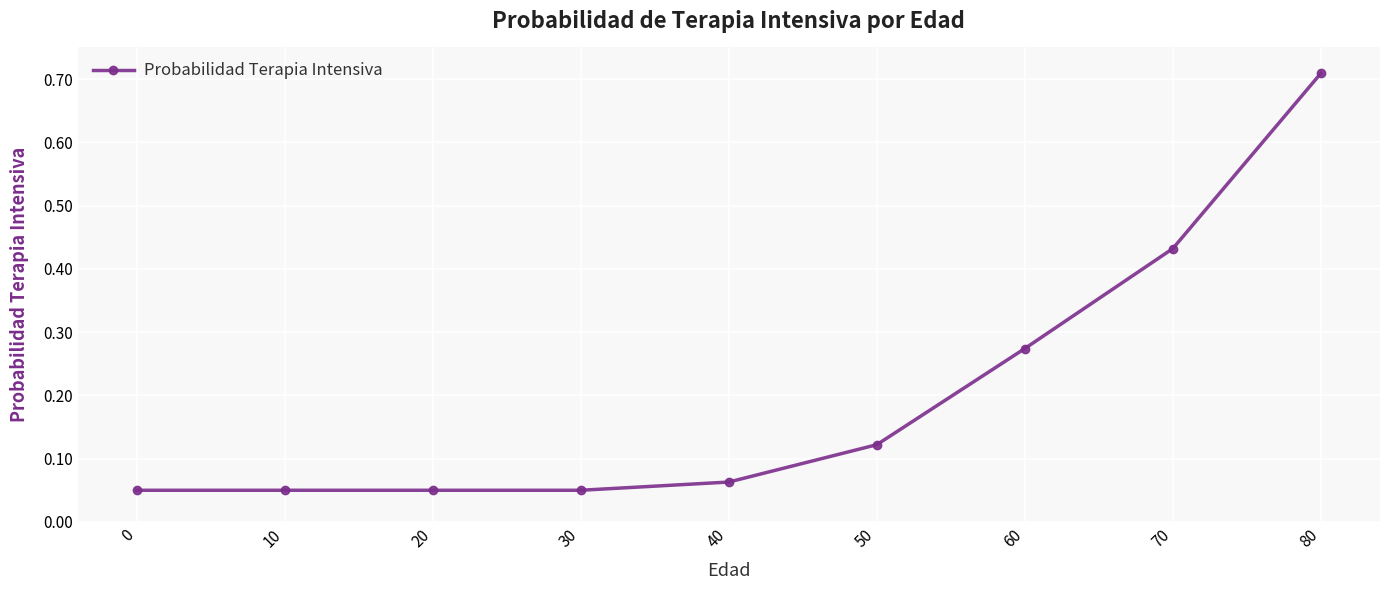

True or false: the data shows 0.0 at 20.

False